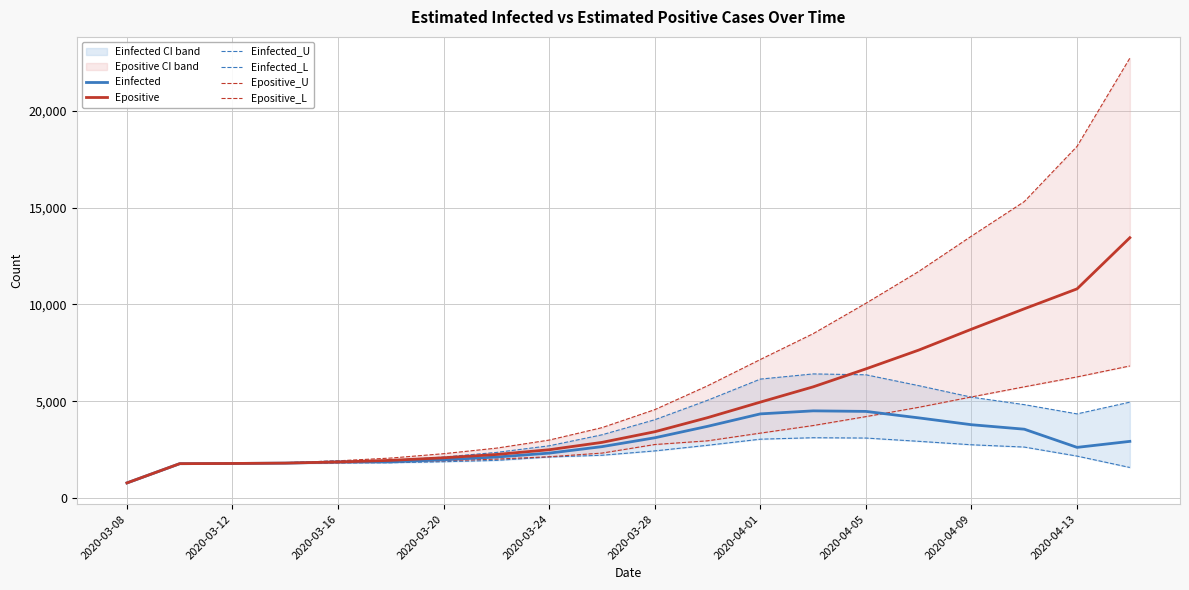

Which series has the widest spread of values?

Epositive_U